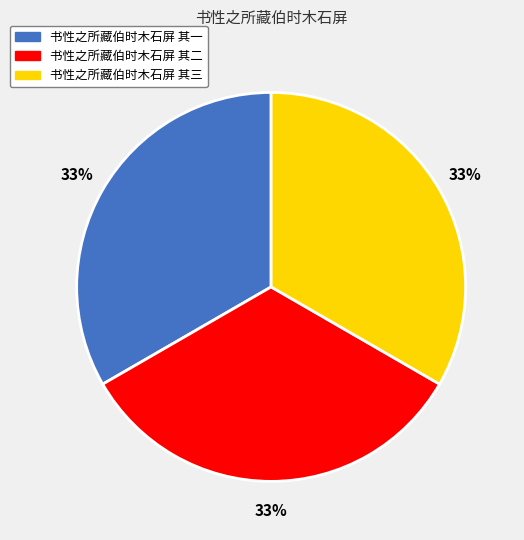

Combined, do 书性之所藏伯时木石屏 其三 and 书性之所藏伯时木石屏 其一 account for over 50%?

Yes